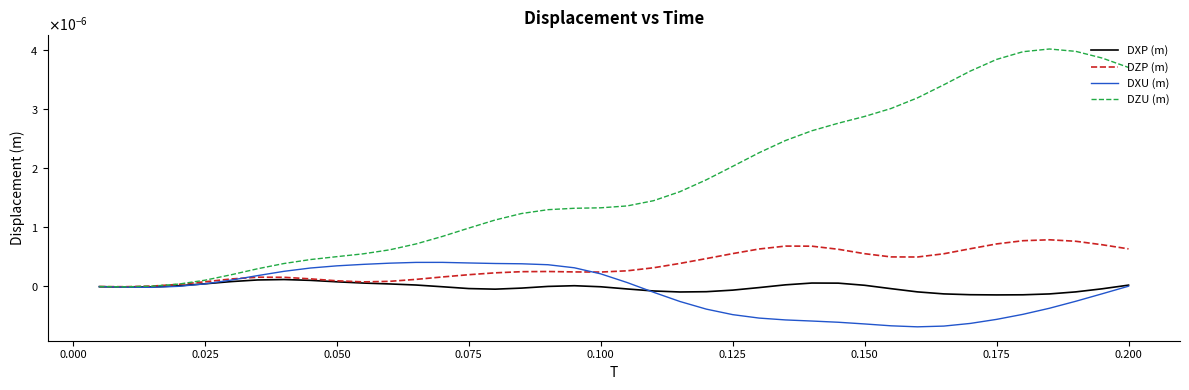

What are all the series names shown in the legend?

DXP (m), DZP (m), DXU (m), DZU (m)